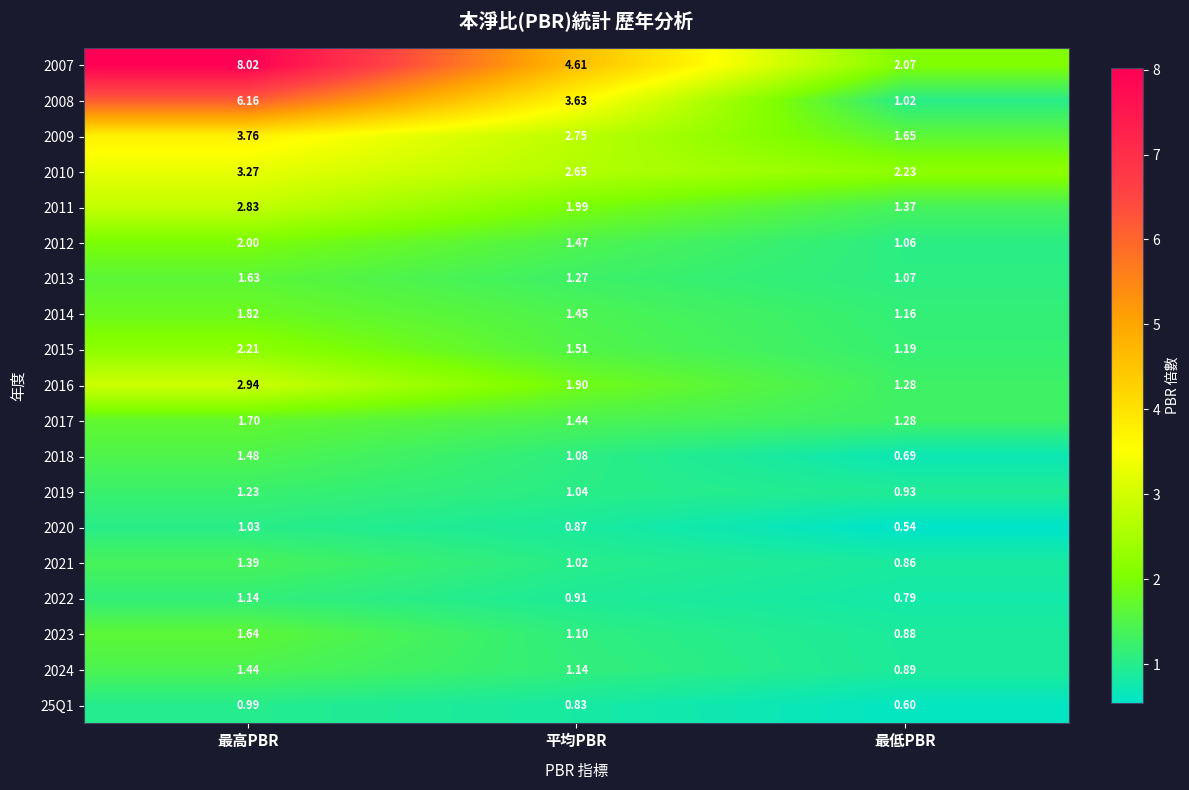

List the series in order of their peak value, highest first.

2007, 2008, 2009, 2010, 2016, 2011, 2015, 2012, 2014, 2017, 2023, 2013, 2018, 2024, 2021, 2019, 2022, 2020, 25Q1